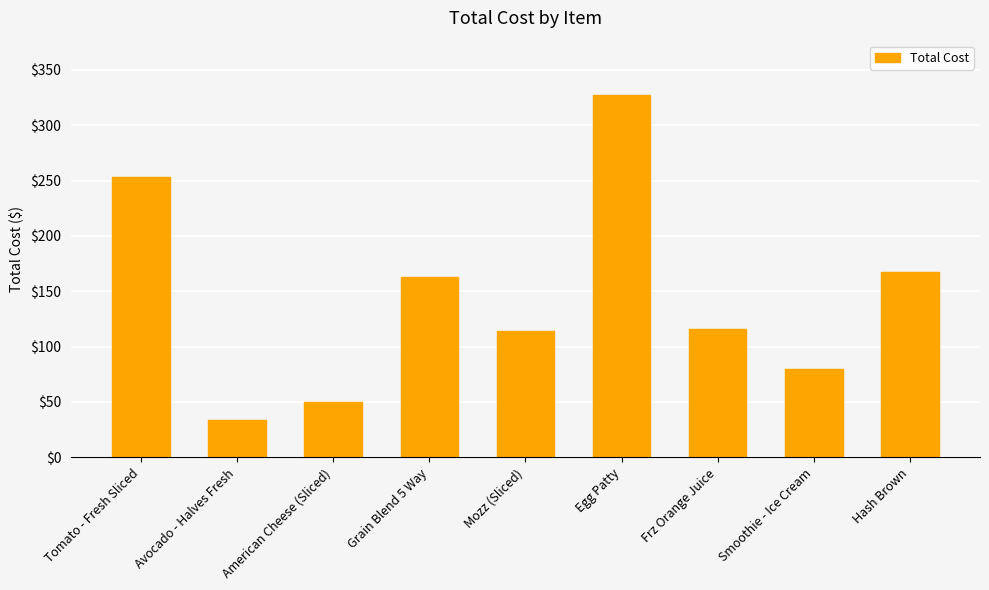

What is the change in value from Tomato - Fresh Sliced to Smoothie - Ice Cream?

-173.3